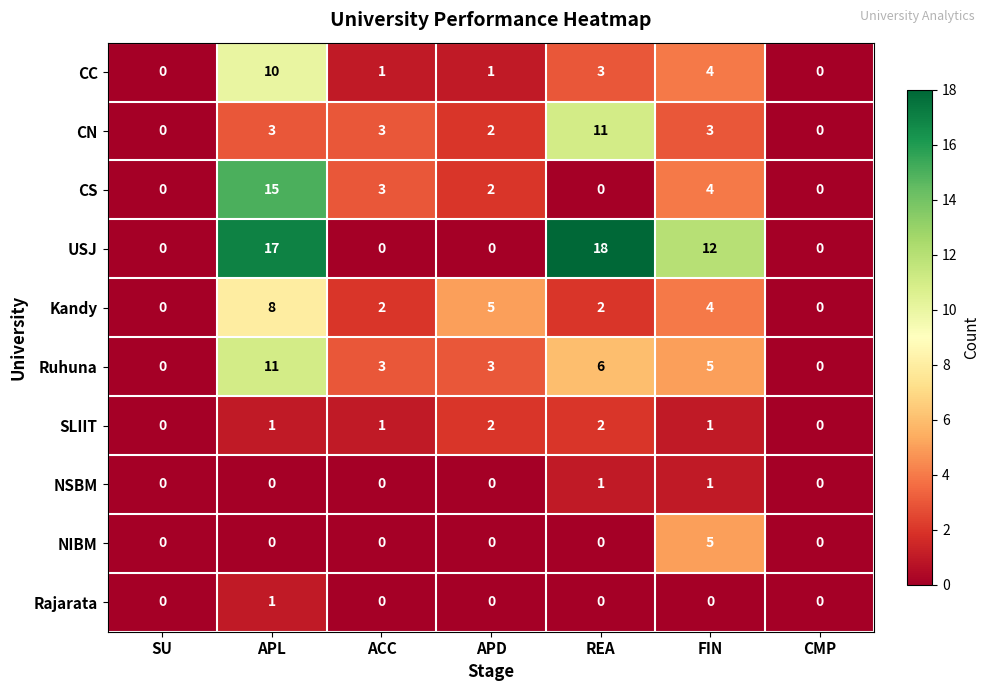

The CS series shows -8 at SU. True or false?

False